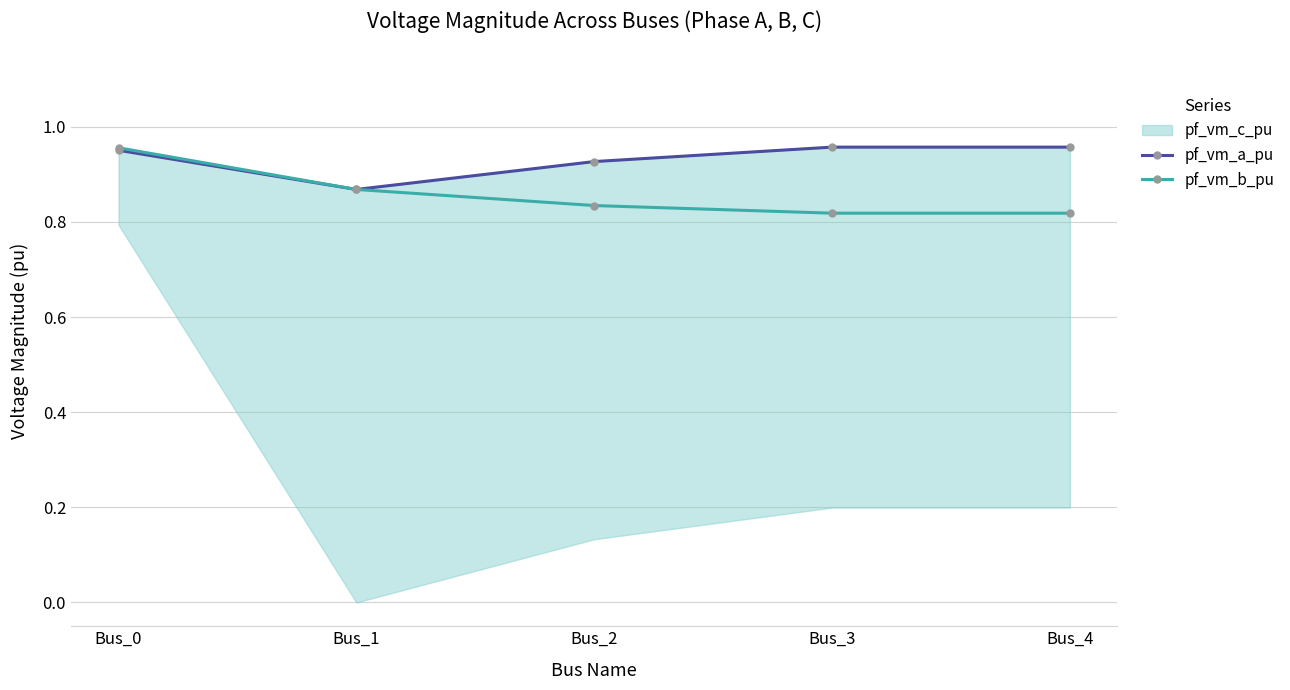

Which has a higher value, Bus_4 or Bus_2?

Bus_4